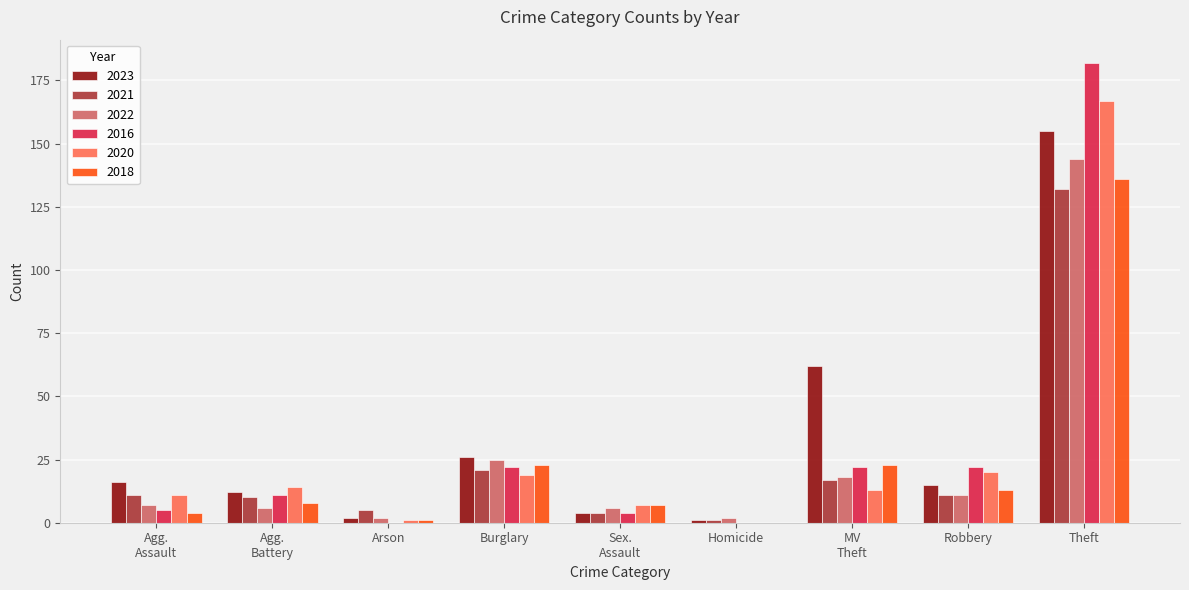

At which category is the sum across all series the highest?

Theft